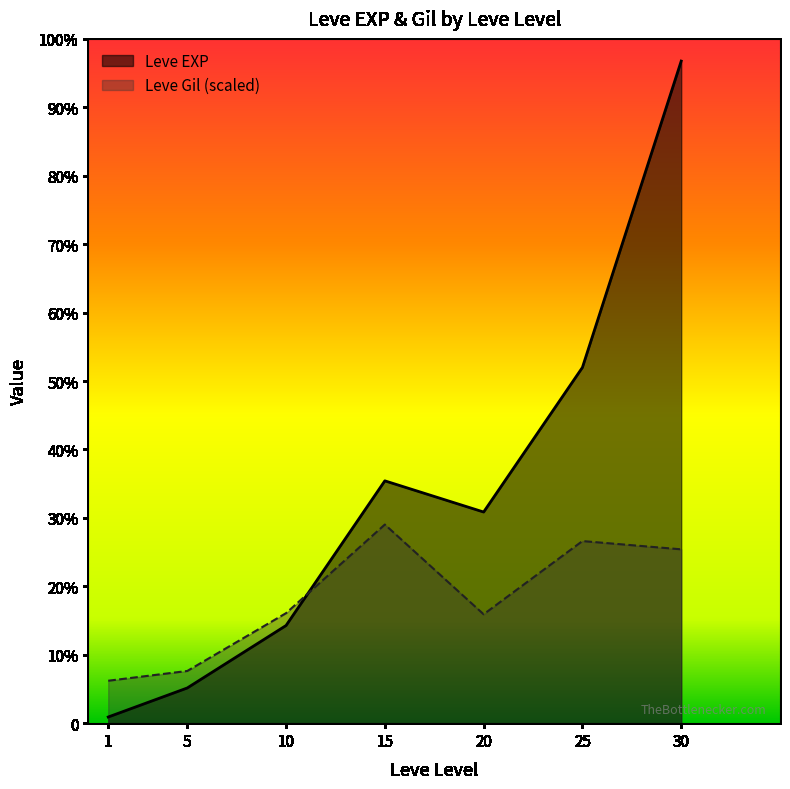

Reading left to right, transcribe all the data shown in this chart.

Leve EXP: 1=630.0	5=3600.0	10=9990.0	15=24790.0	20=21600.0	25=36390.0	30=67730.0
Leve Gil: 1=4340.4	5=5339.0	10=11254.2	15=20319.0	20=11139.0	25=18629.0	30=17783.9